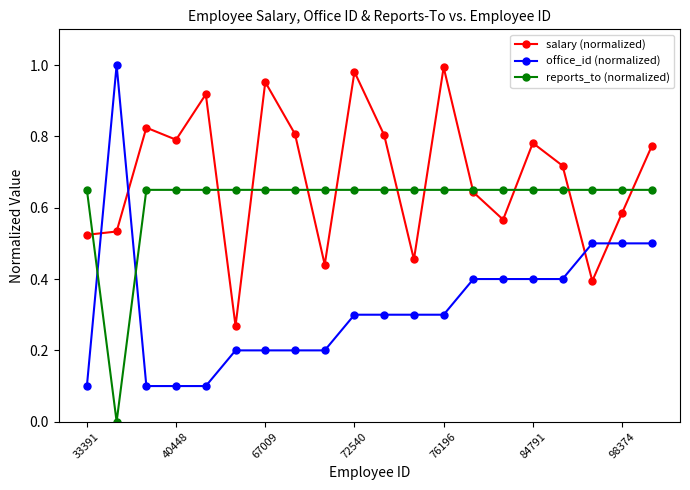

What is the value of the office_id (normalized) point at the 9th from the left?

0.2